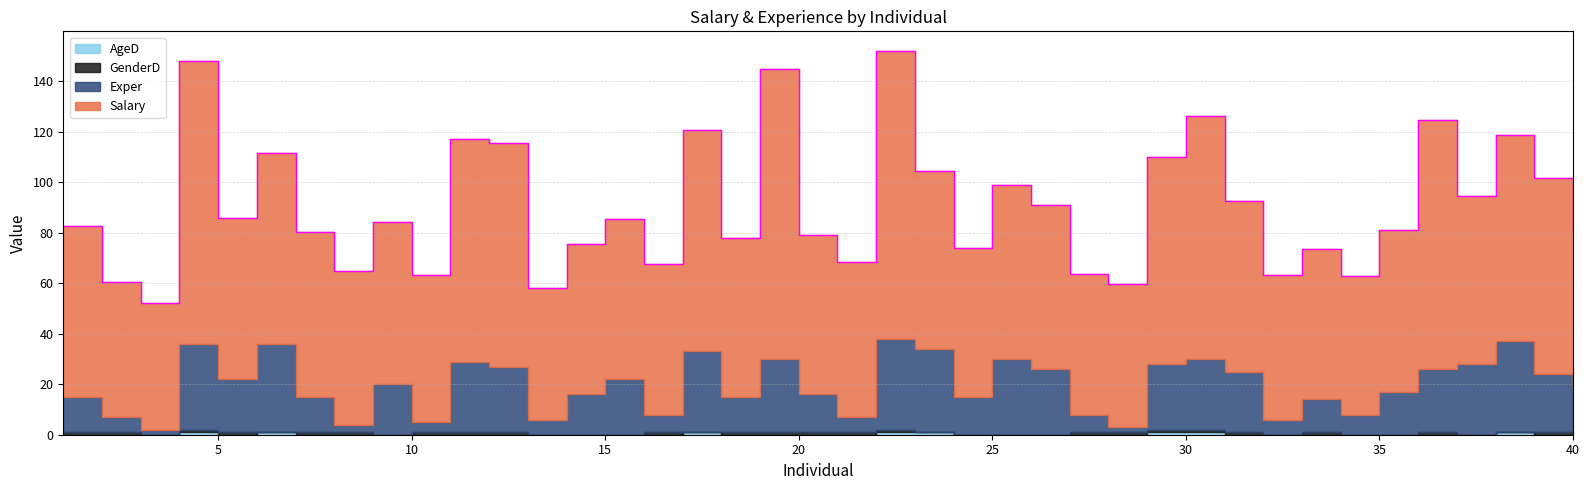

What is the sum of the Exper values at 28 and 31?

26.0